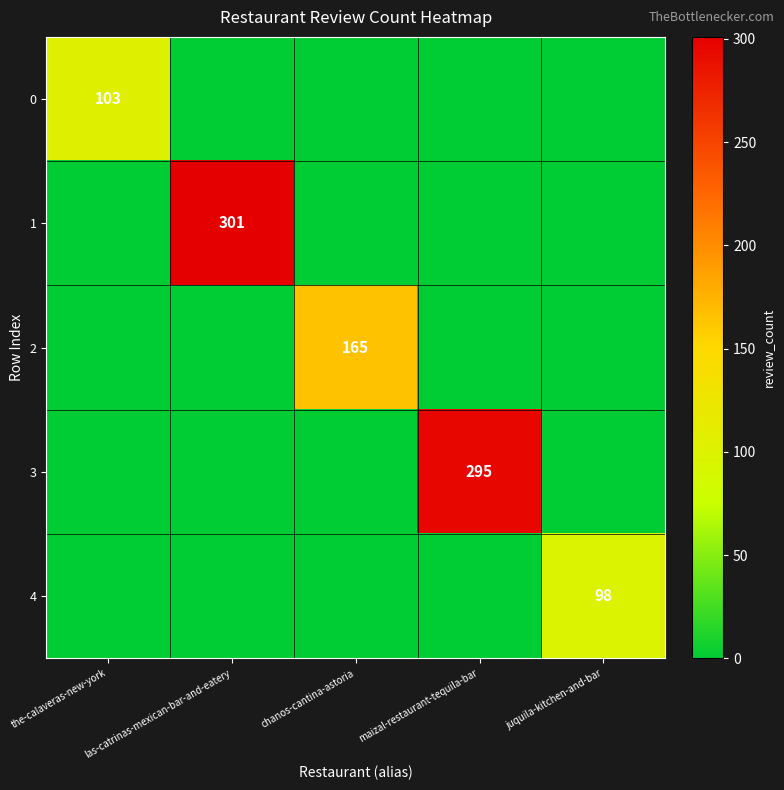

What value does the 4 series have at juquila-kitchen-and-bar, to the nearest 5?

100